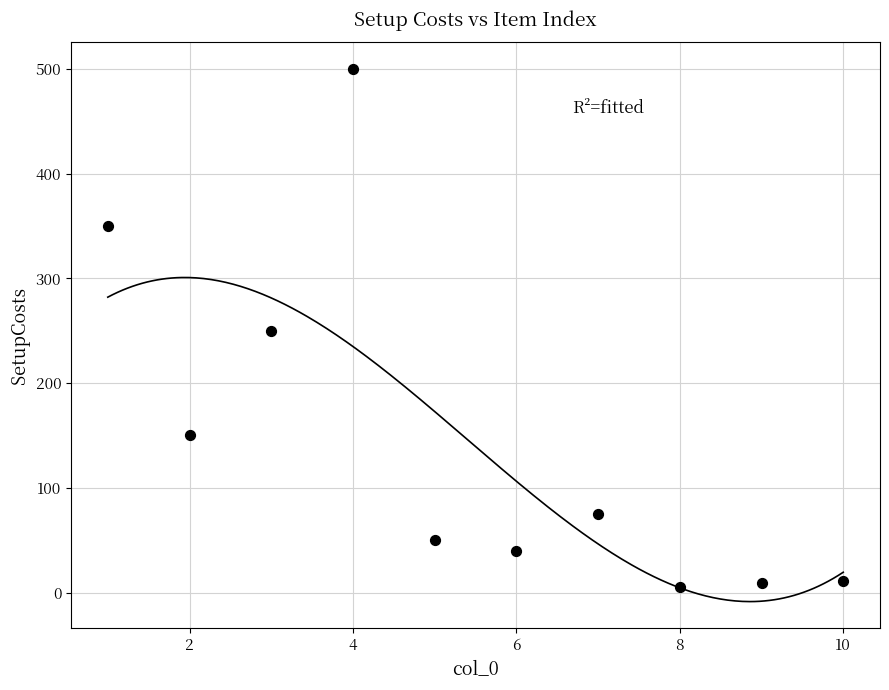

What is the range of Y values (max minus min)?

495.0